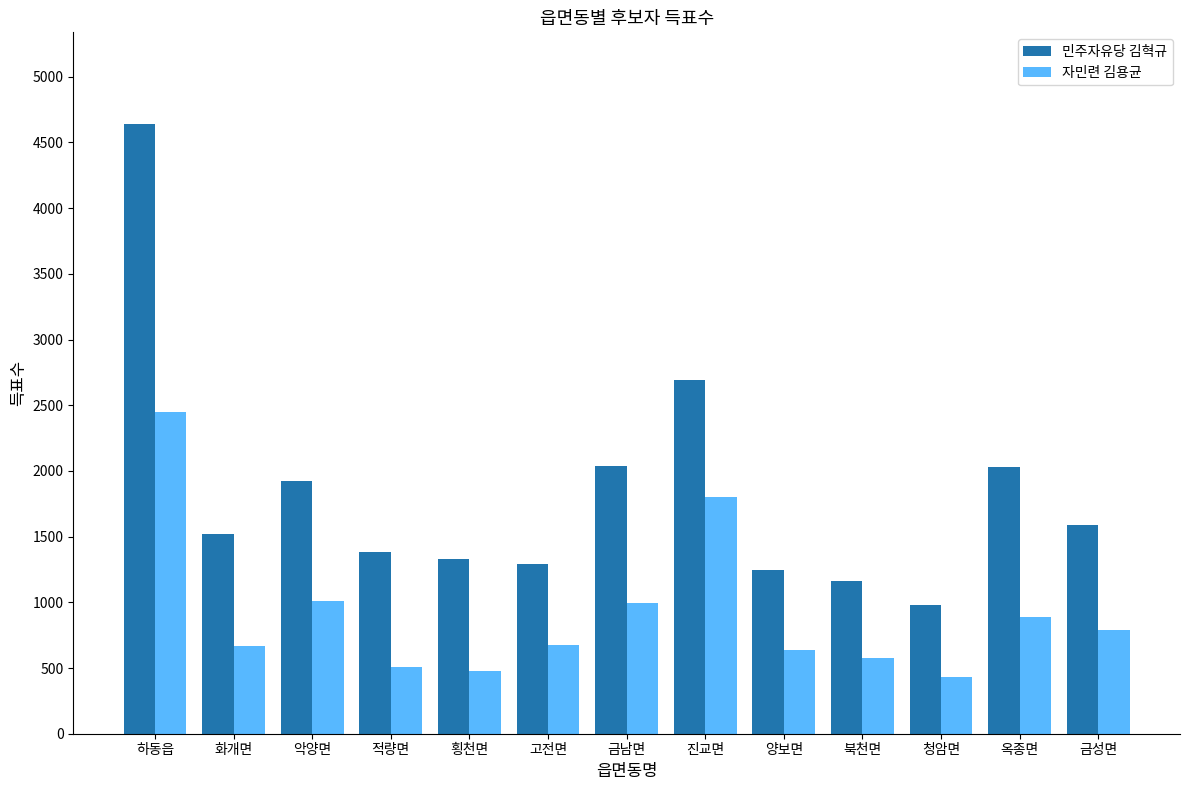

Rank the series by their average value, from lowest to highest.

자민련 김용균, 민주자유당 김혁규